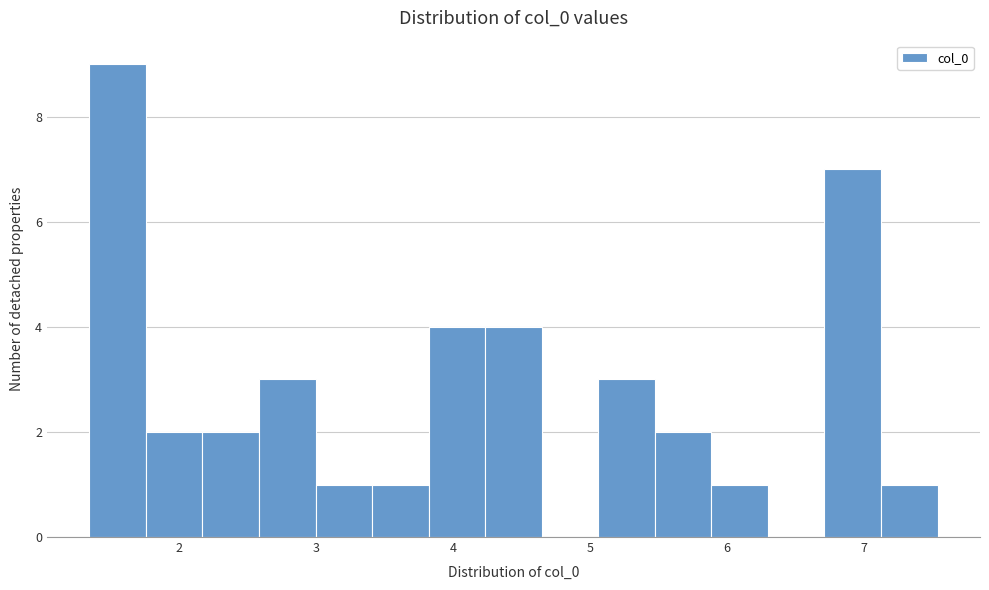

What is the height of the bar covering 2.2 to 2.6 on the x-axis? Neither the bar edges nor the heights are printed on the chart, so give them approximately, as read against the axes.

2